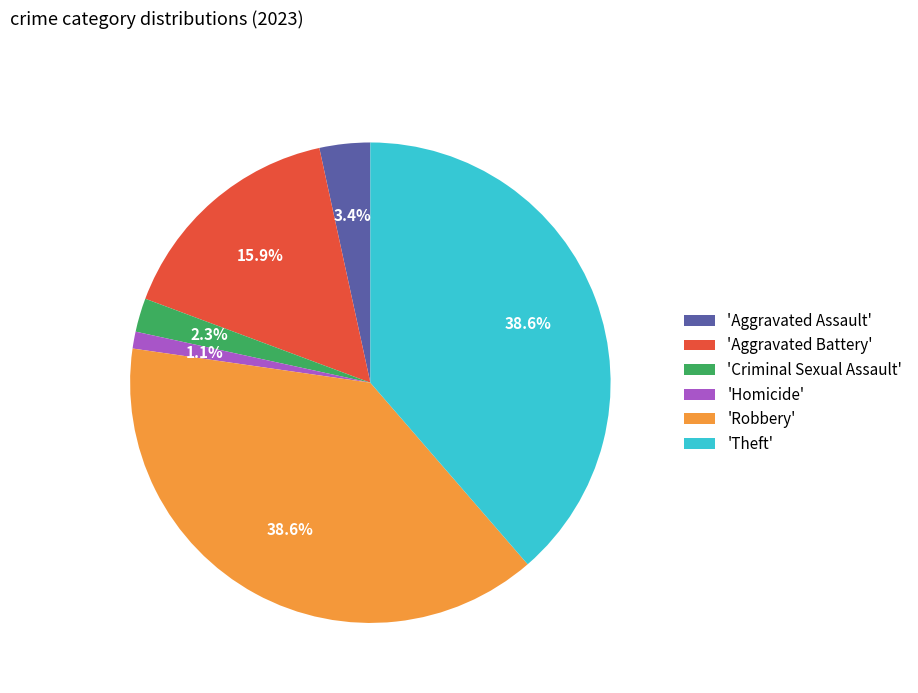

Approximately how many times larger is the value at 'Aggravated Assault' compared to 'Criminal Sexual Assault'?

1.5